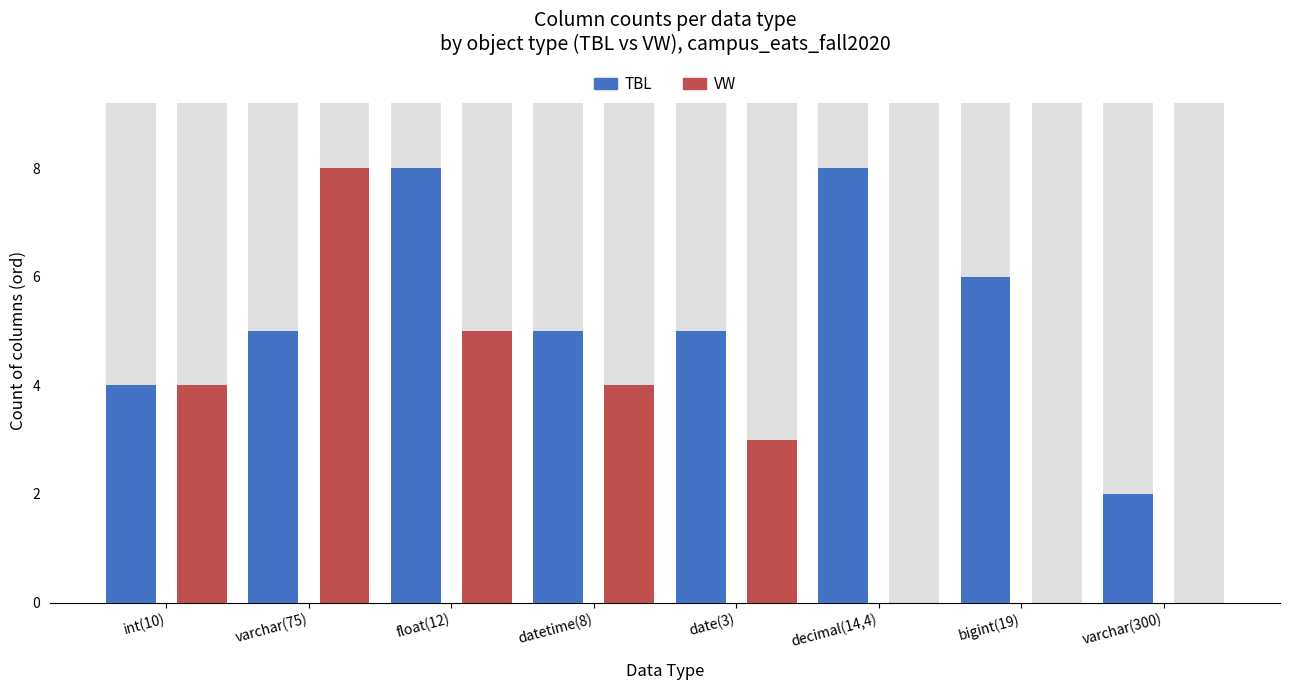

How many data points does each series have?

8